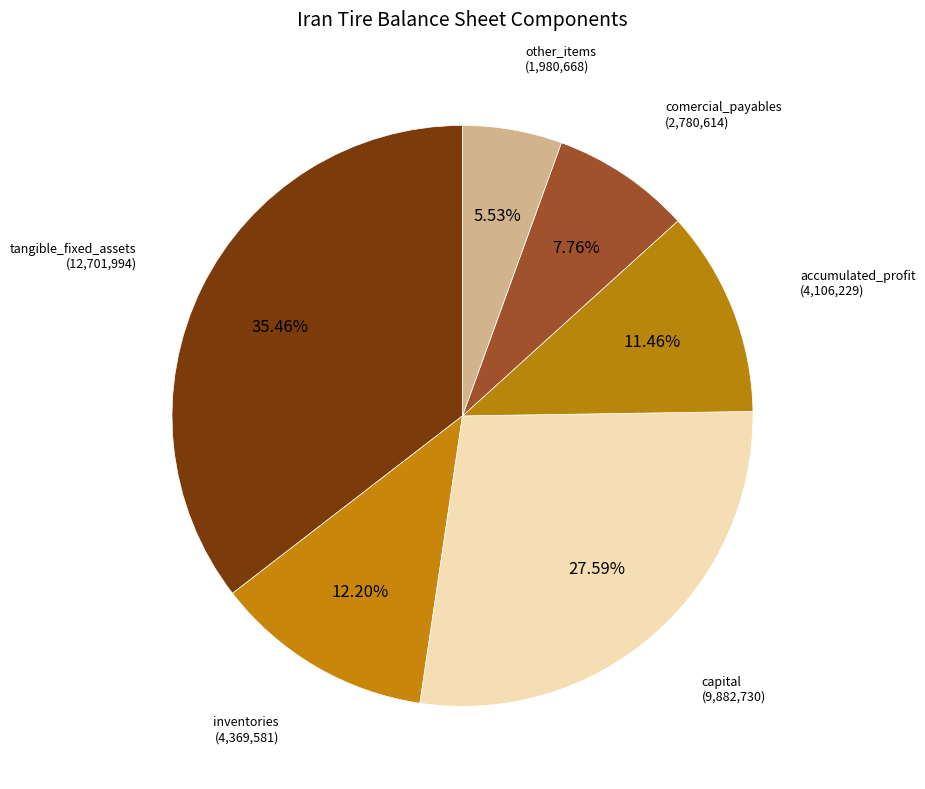

Is there a majority slice in this chart?

No